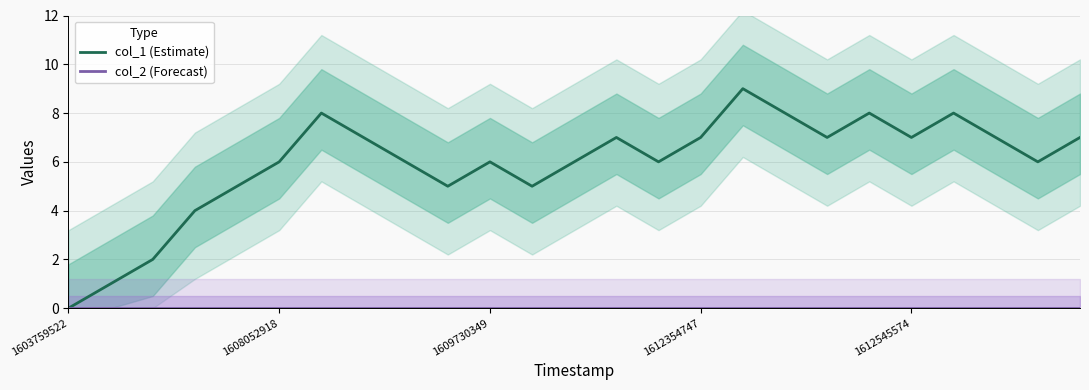

What is the sum of all col_1 (Estimate) values?

148